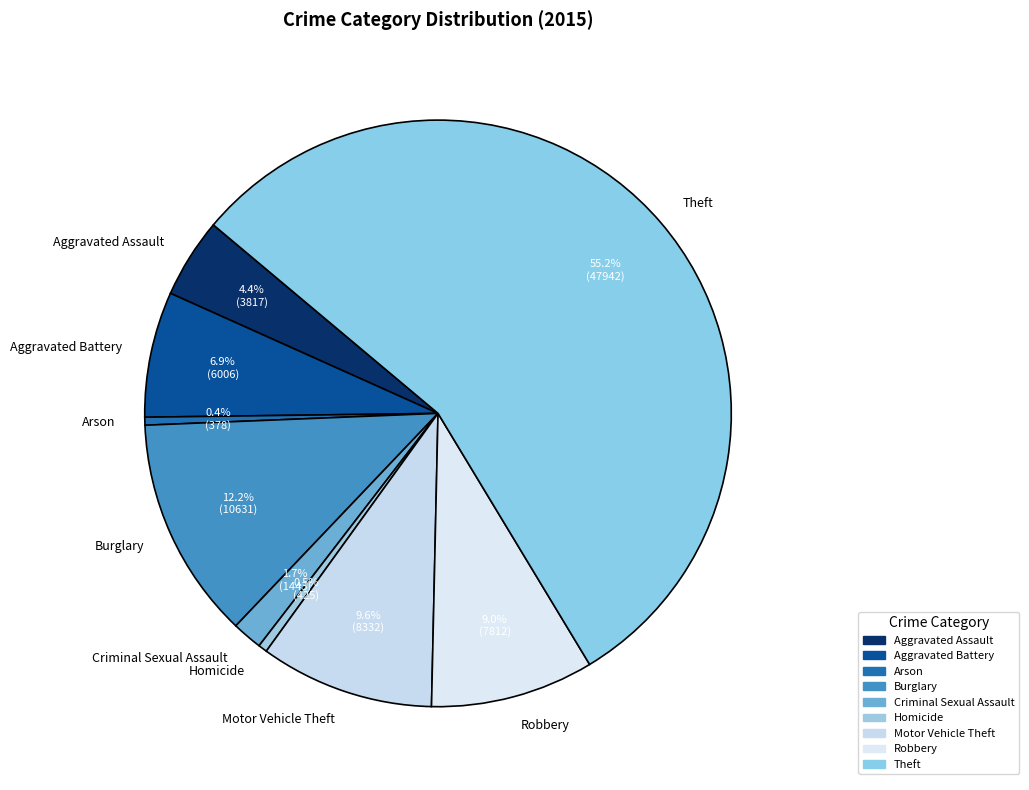

To the nearest percent, what is the difference between the Aggravated Battery and Criminal Sexual Assault slice percentages?

5%